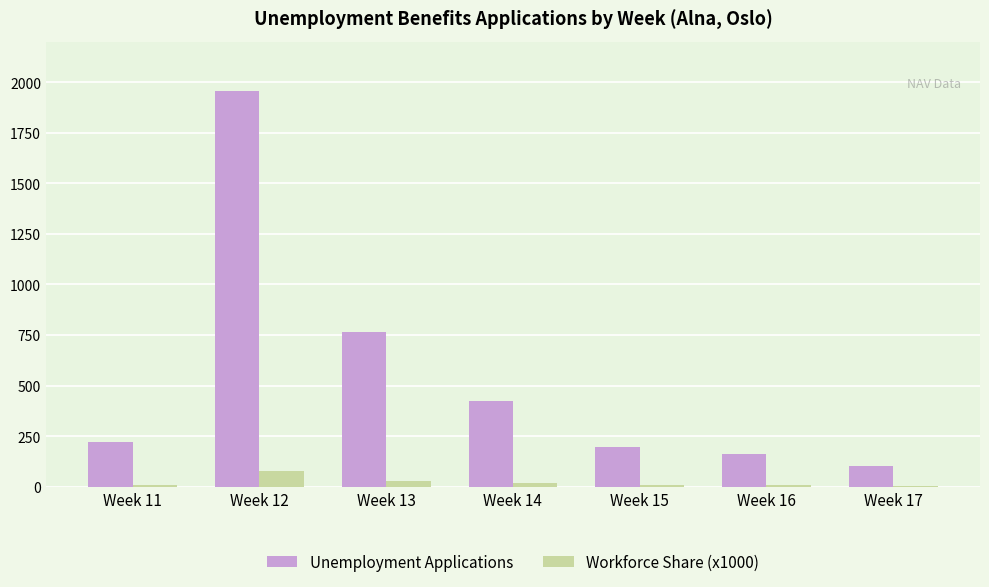

What is the greatest value displayed?

1954.0